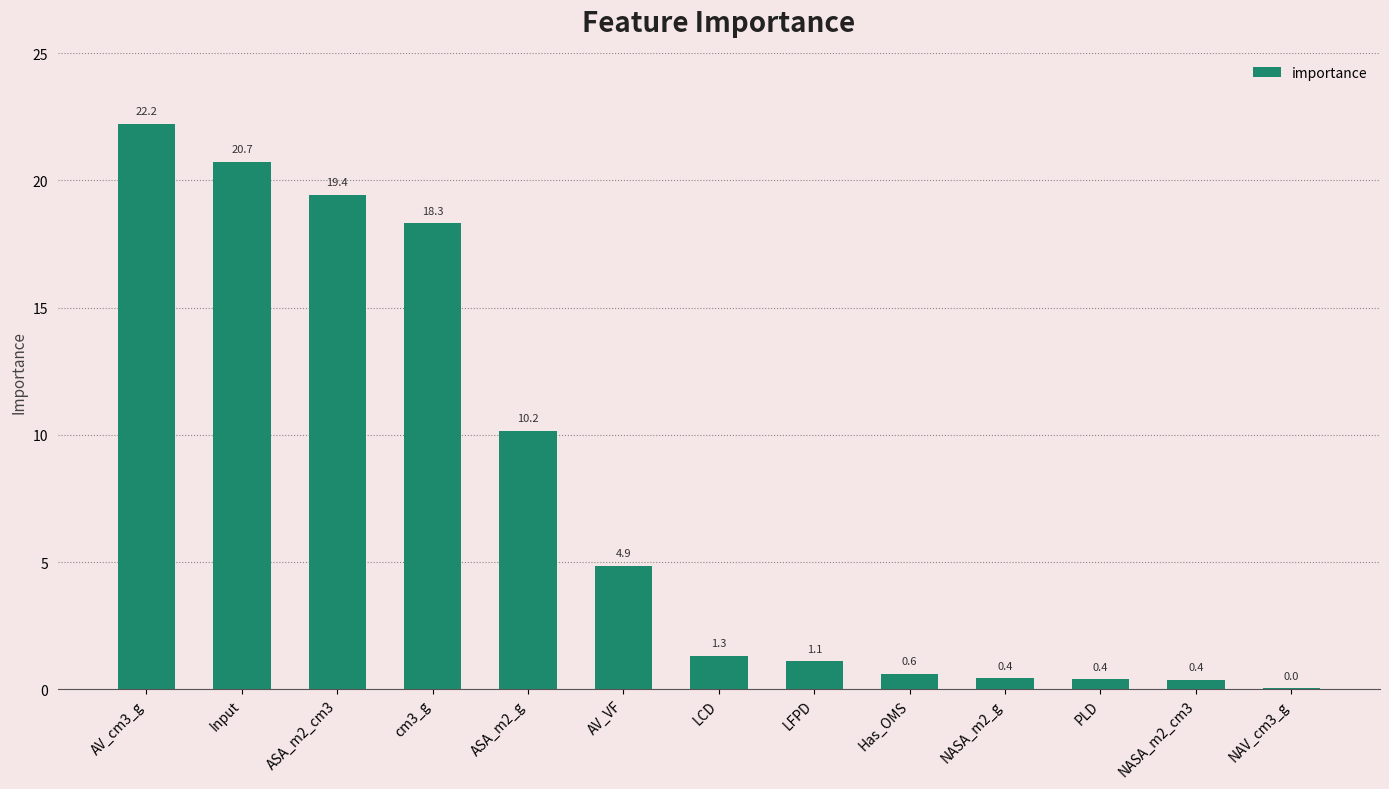

What is the maximum value shown in the chart?

22.2